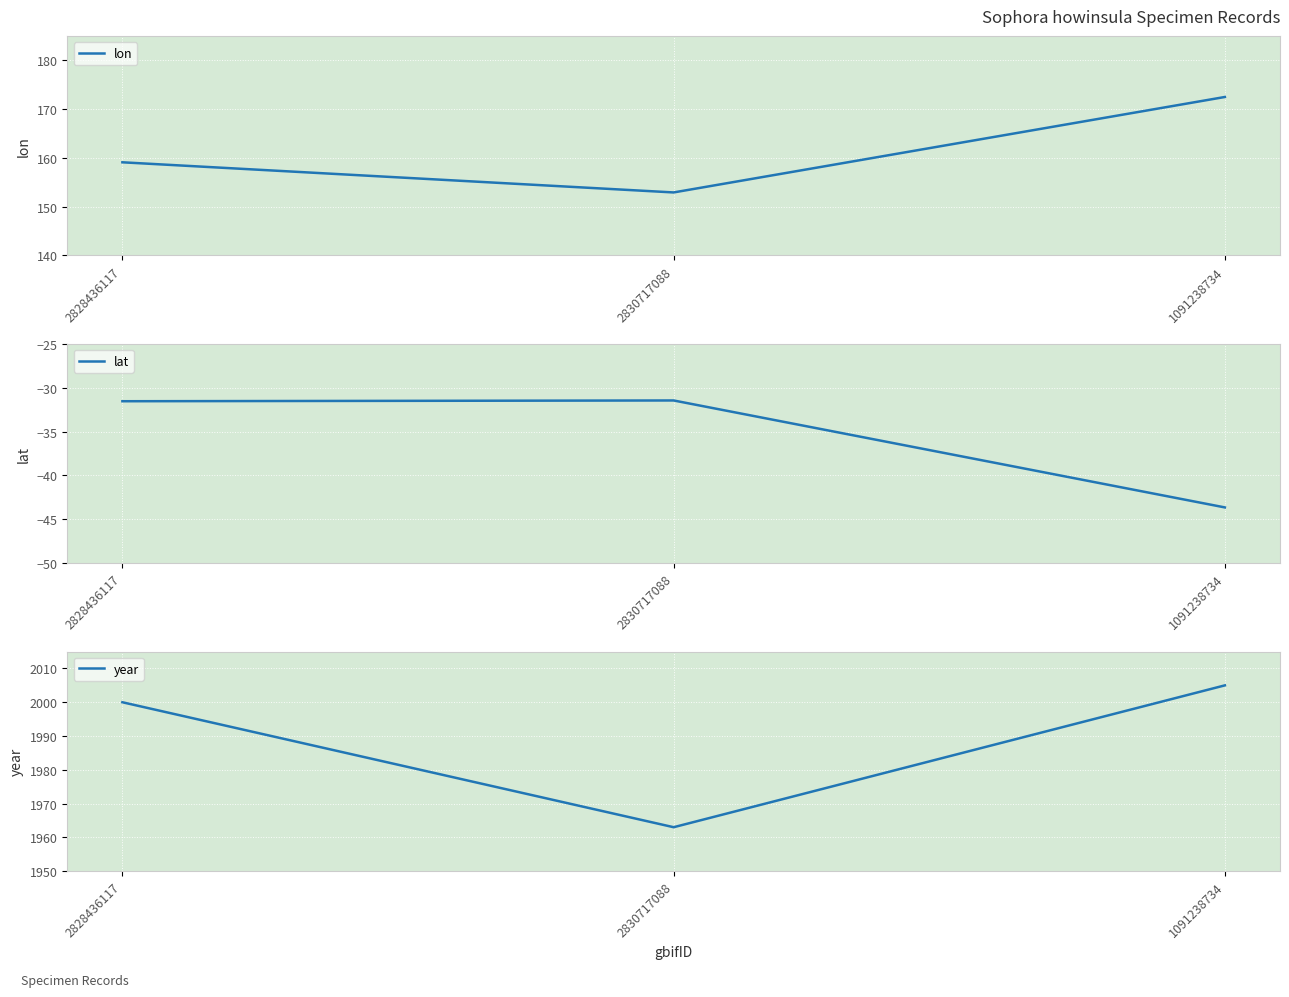

How many distinct data groups are displayed?

3